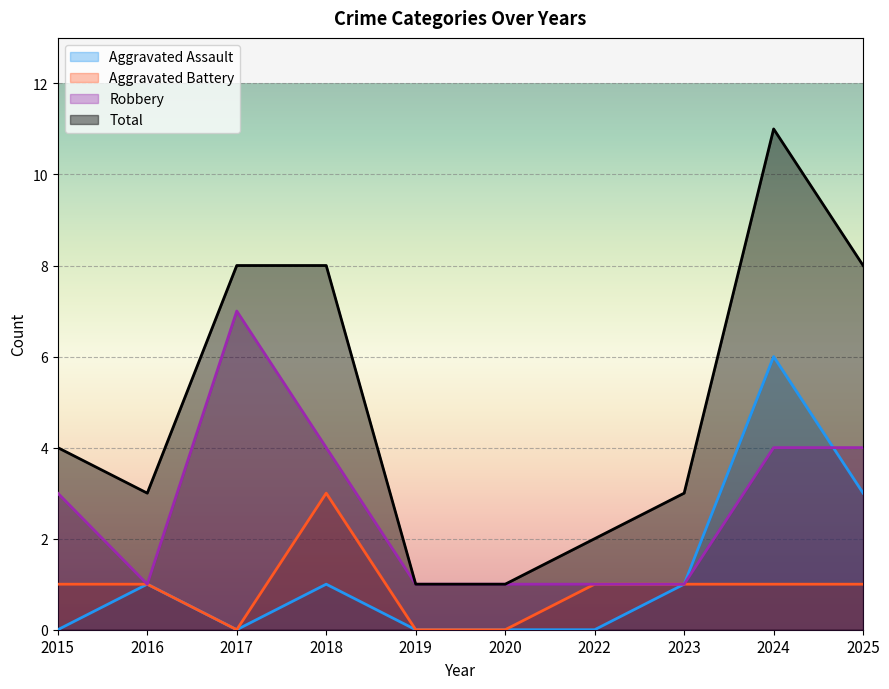

Between 2018 and 2019, which is larger?

2018